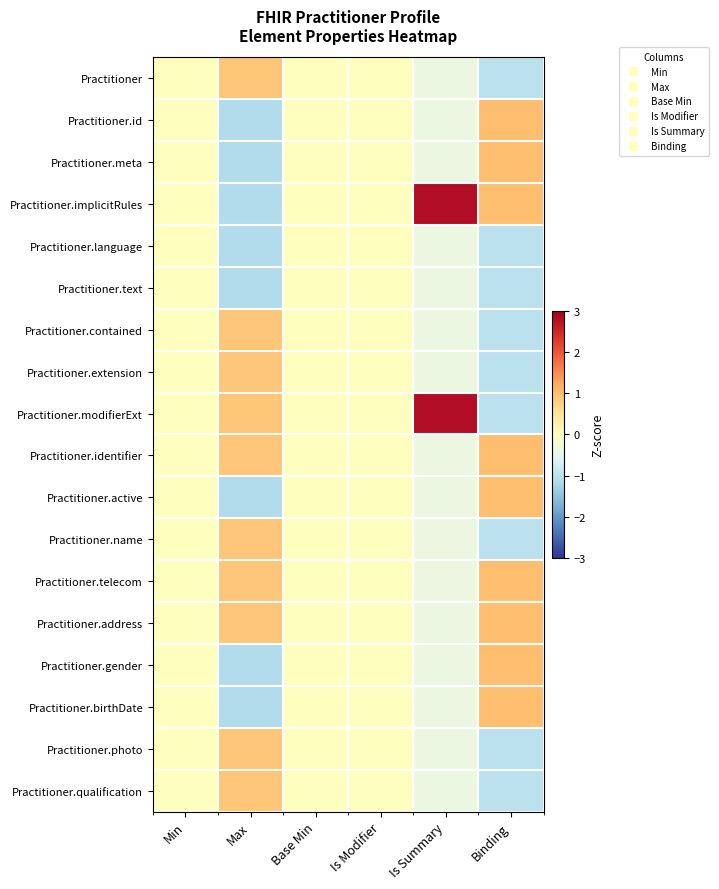

List the series in order of their peak value, highest first.

Practitioner.implicitRules, Practitioner.modifierExt, Practitioner.id, Practitioner.meta, Practitioner.identifier, Practitioner.active, Practitioner.telecom, Practitioner.address, Practitioner.gender, Practitioner.birthDate, Practitioner, Practitioner.contained, Practitioner.extension, Practitioner.name, Practitioner.photo, Practitioner.qualification, Practitioner.language, Practitioner.text